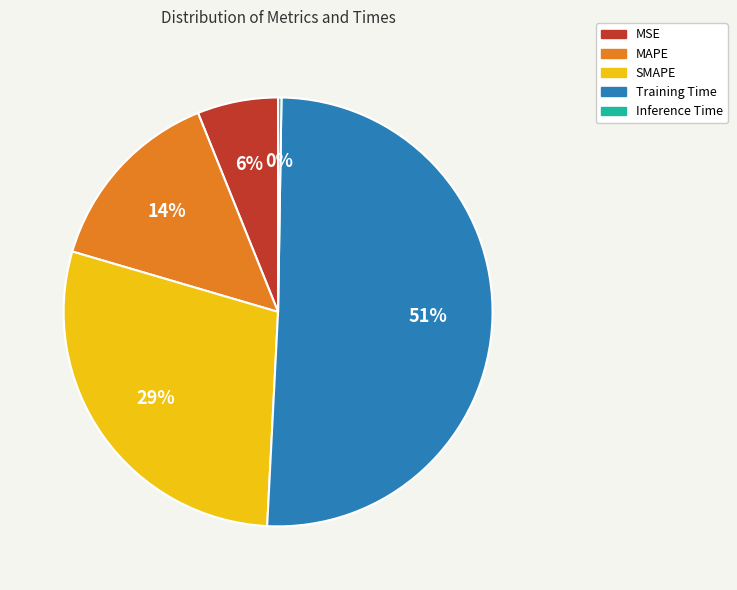

Which category has the biggest portion of the pie?

Training Time